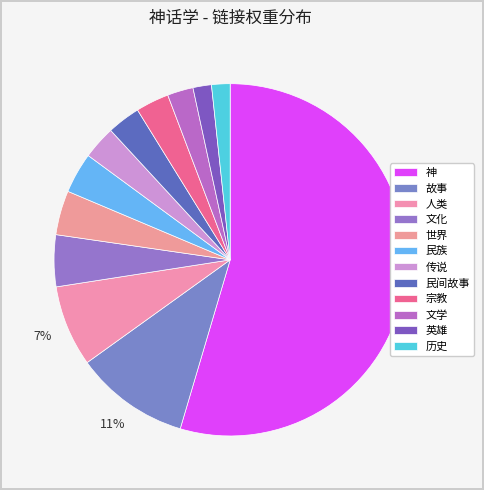

How many slices are in this pie chart?

12